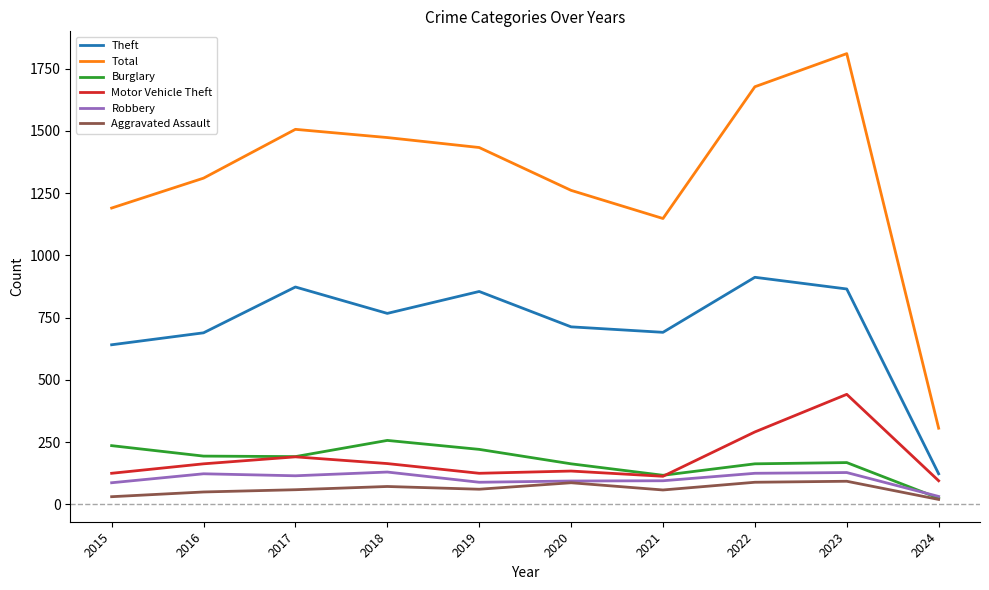

What is the approximate value of Robbery at 2017?

115